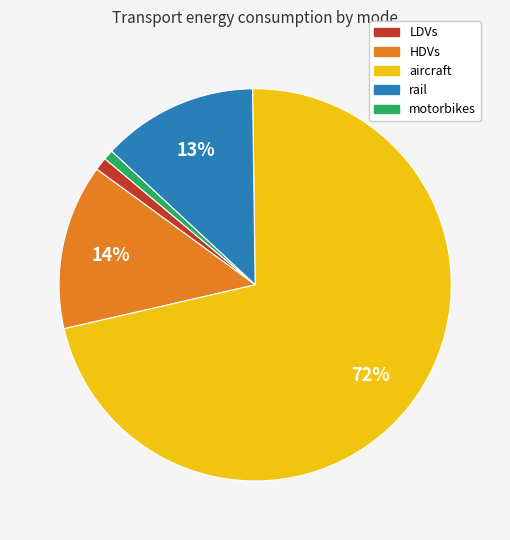

Count the number of slices in the pie.

5